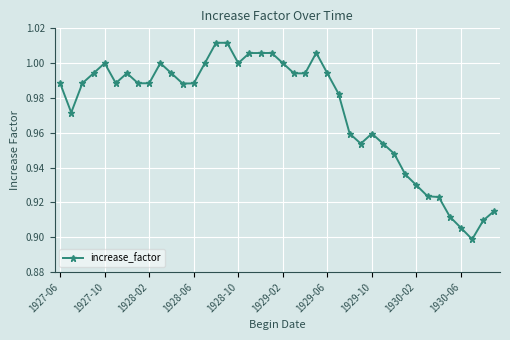

How many data points does each series have?

40